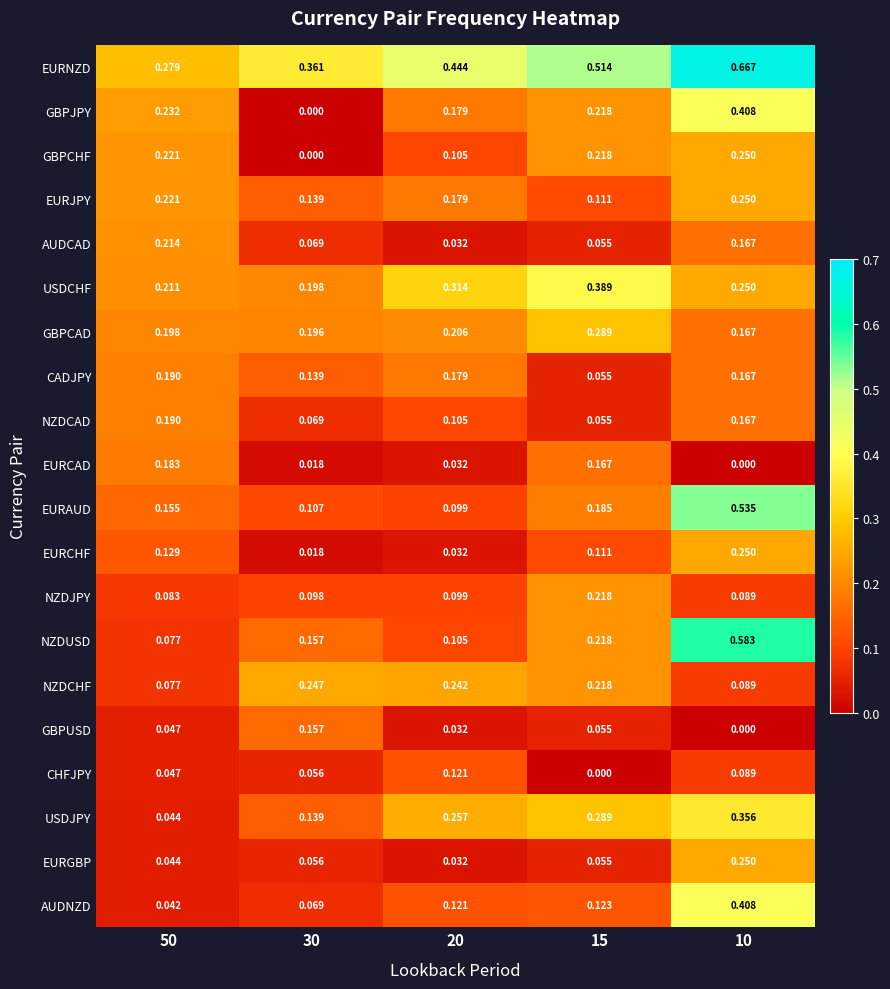

Which series has the largest total across all categories?

EURNZD